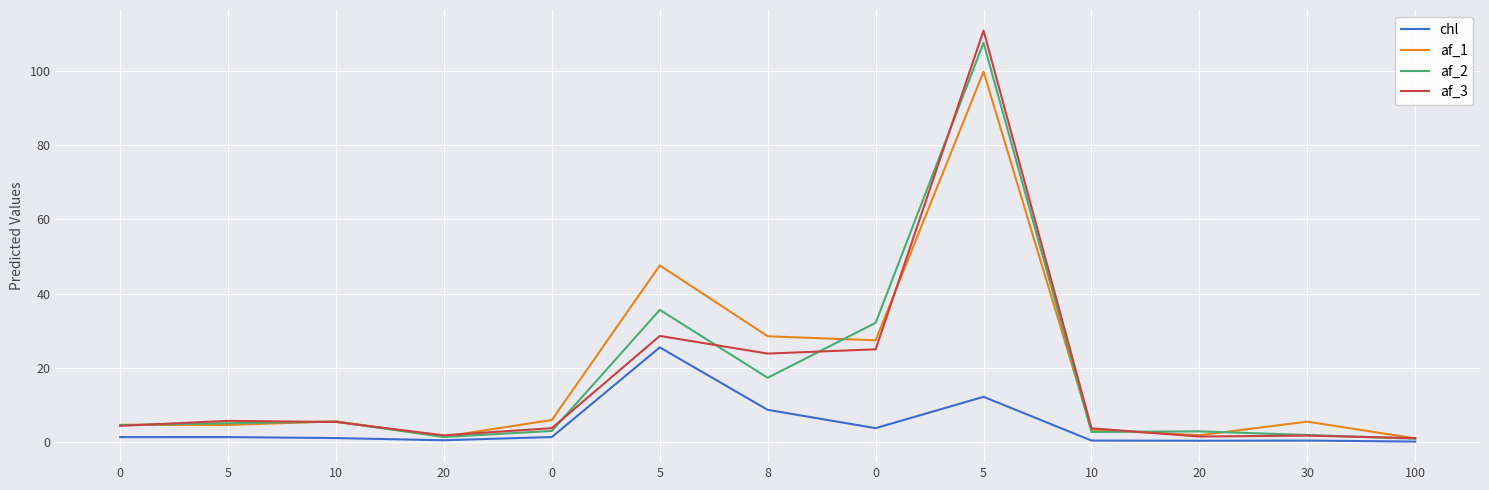

What is the highest value of the af_1 series?

99.9